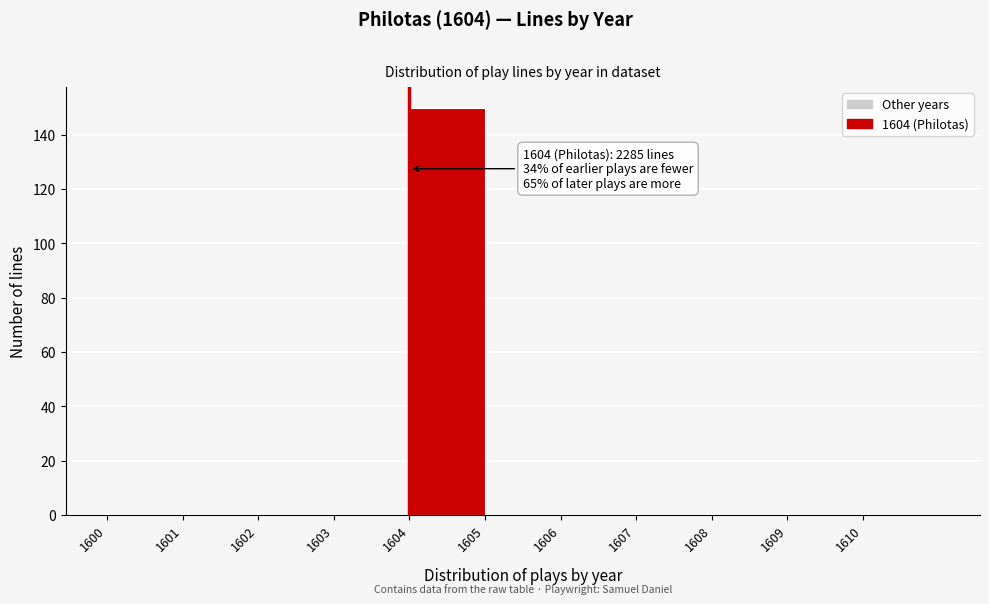

Over which range of the x-axis is the bar tallest?

1604 to 1605